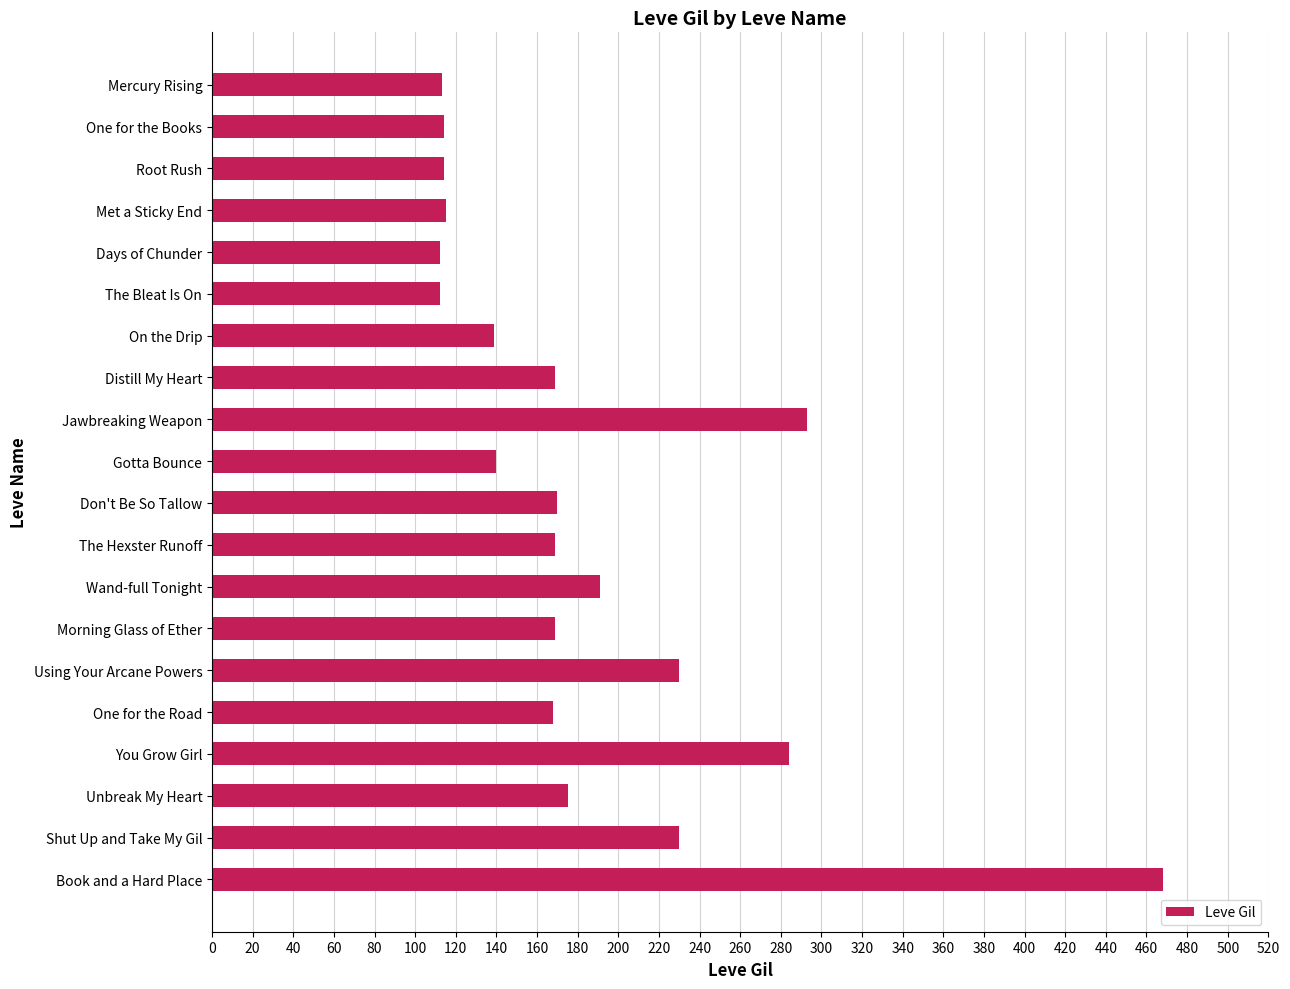

How many series are shown in this chart?

1